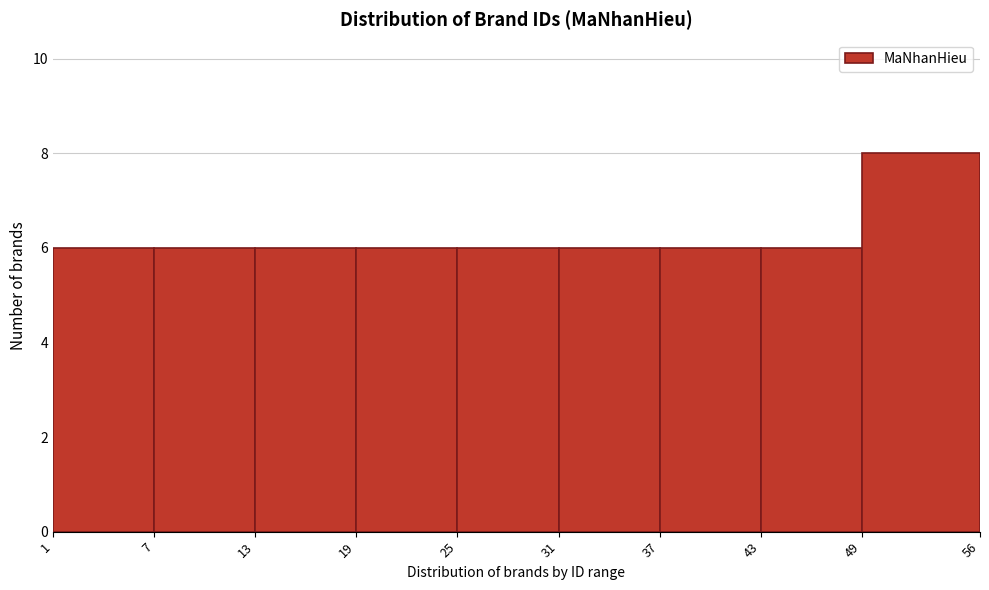

Reading left to right, list every bar in this chart as the range it spans on the x-axis followed by its height. The values are not printed on the chart, so give them approximately, as read against the axis.

1 to 7: 6
7 to 13: 6
13 to 19: 6
19 to 25: 6
25 to 31: 6
31 to 37: 6
37 to 43: 6
43 to 49: 6
49 to 56: 8